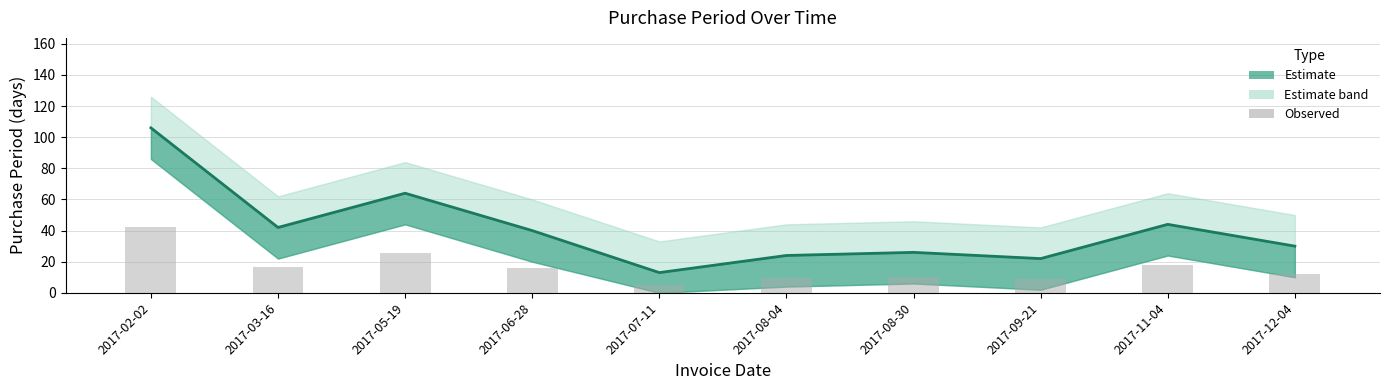

Which has a higher value, 2017-09-21 or 2017-12-04?

2017-12-04